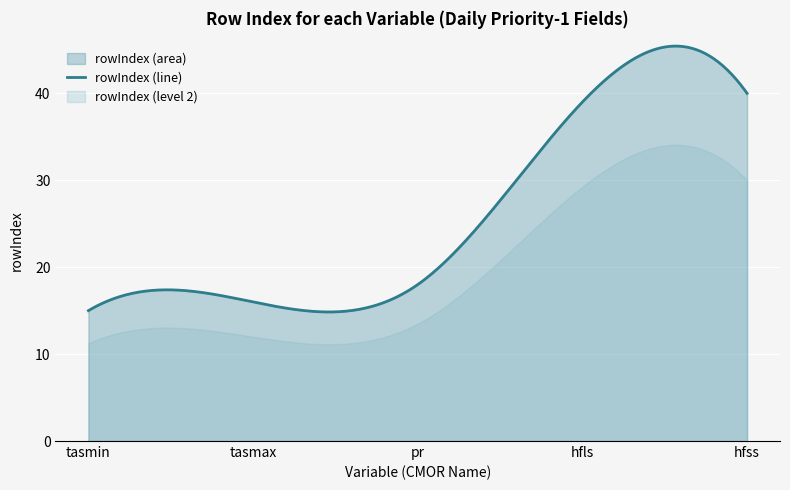

What is the maximum value shown in the chart?

40